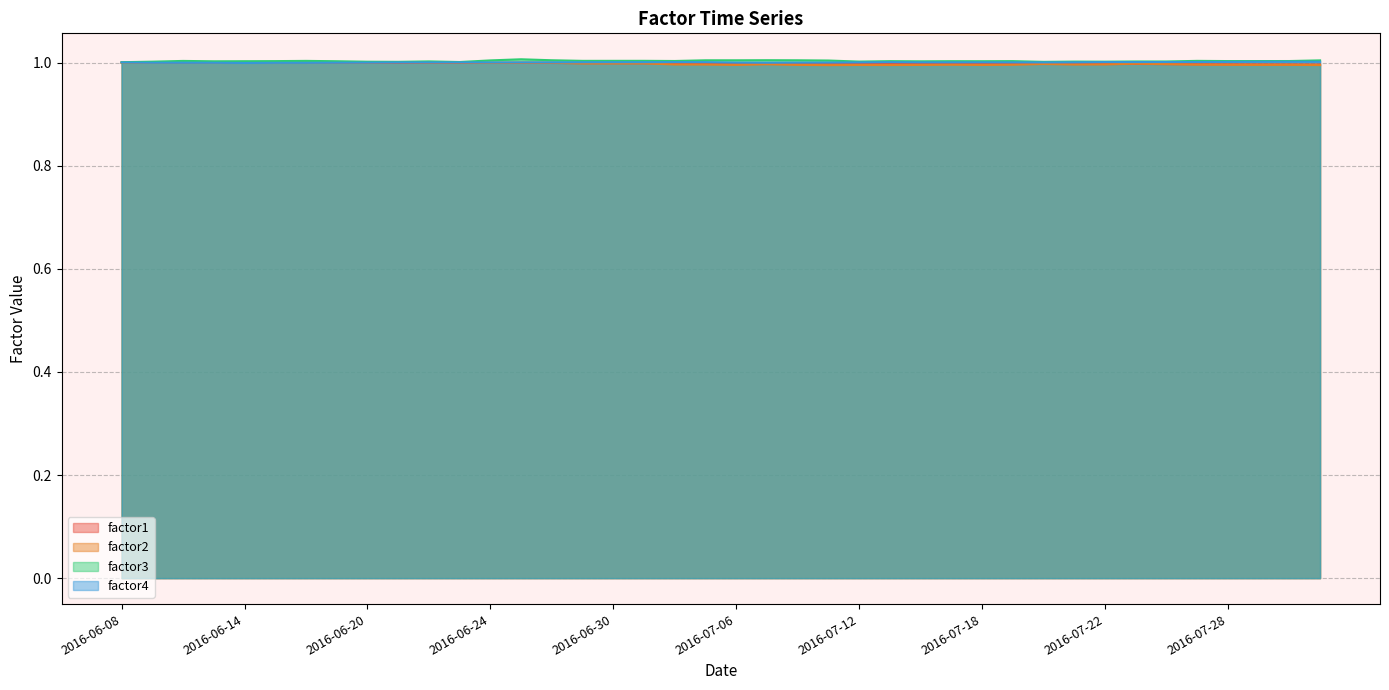

Which category has the highest value in the factor4 series?

2016-08-01